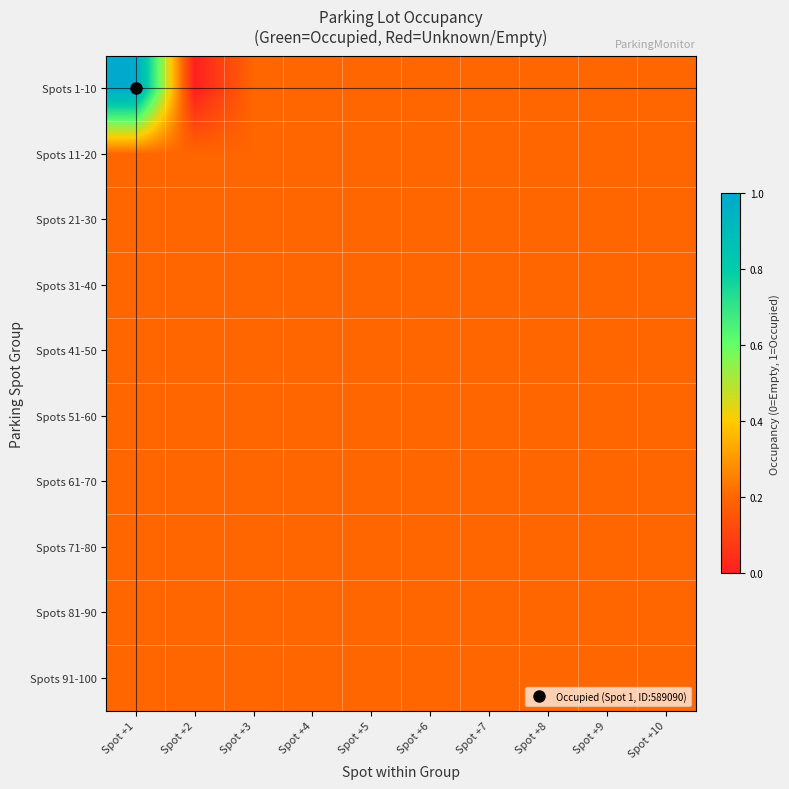

Which has a higher value, Spot +1 or Spot +8?

Spot +1